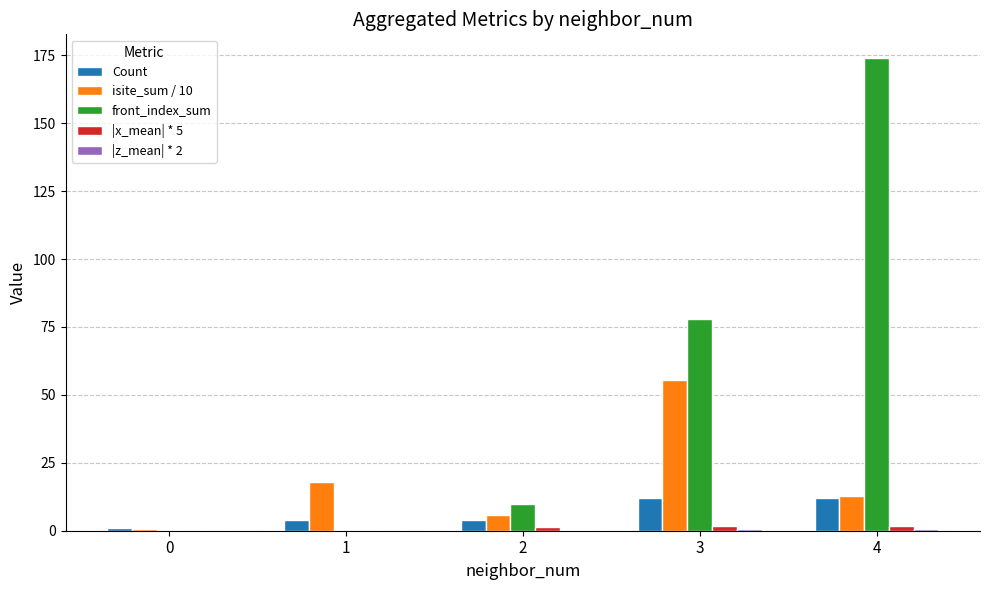

Between 1 and 4, which series saw the biggest shift?

front_index_sum